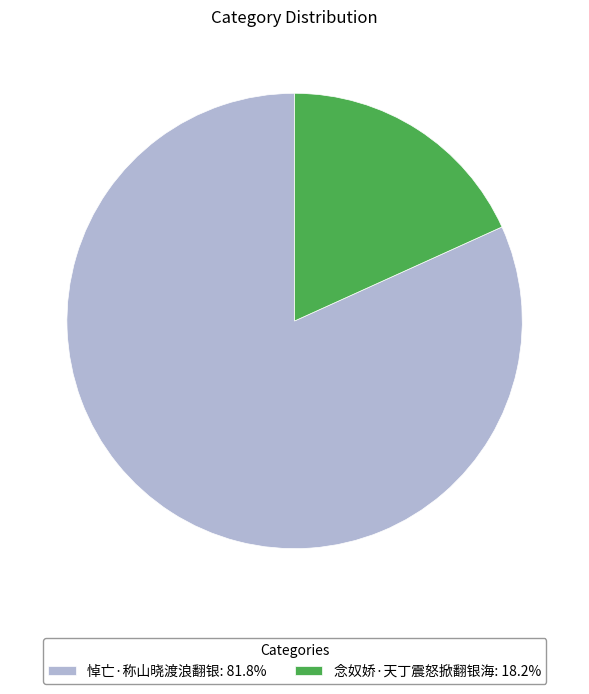

Which has a higher value, 悼亡·称山晓渡浪翻银 or 念奴娇·天丁震怒掀翻银海?

悼亡·称山晓渡浪翻银